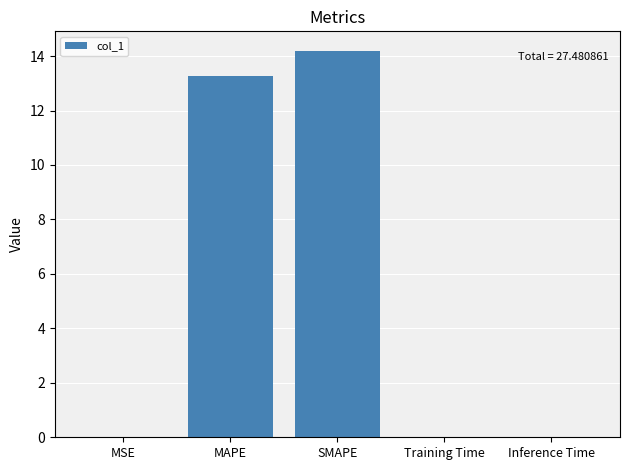

The chart shows a value of 0.0 at MSE. True or false?

True